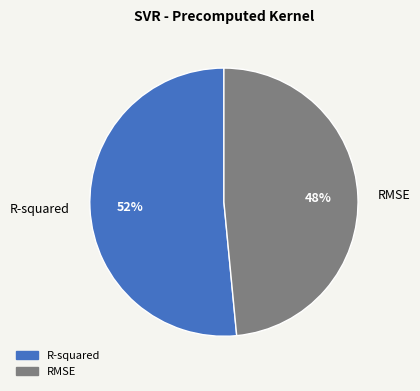

What percentage is the RMSE slice, to the nearest percent?

48%